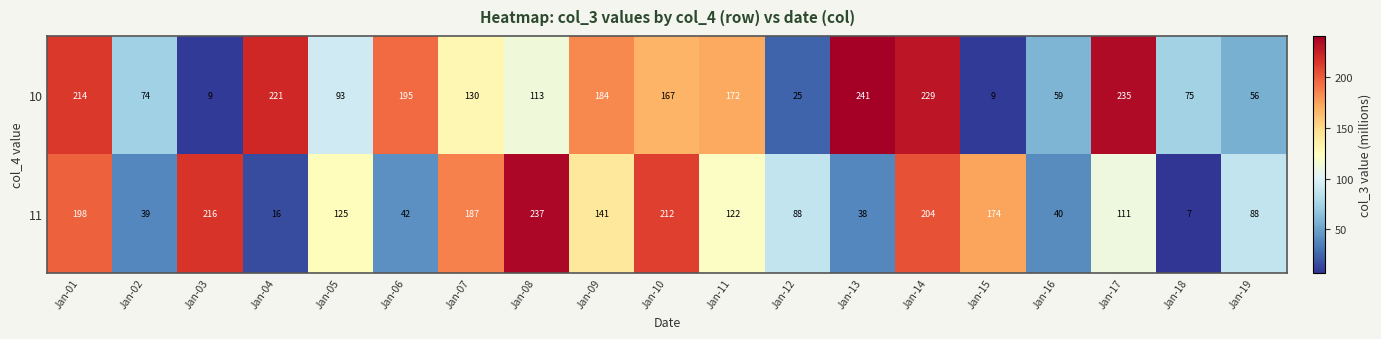

Rank the series by their maximum value, from lowest to highest.

11, 10